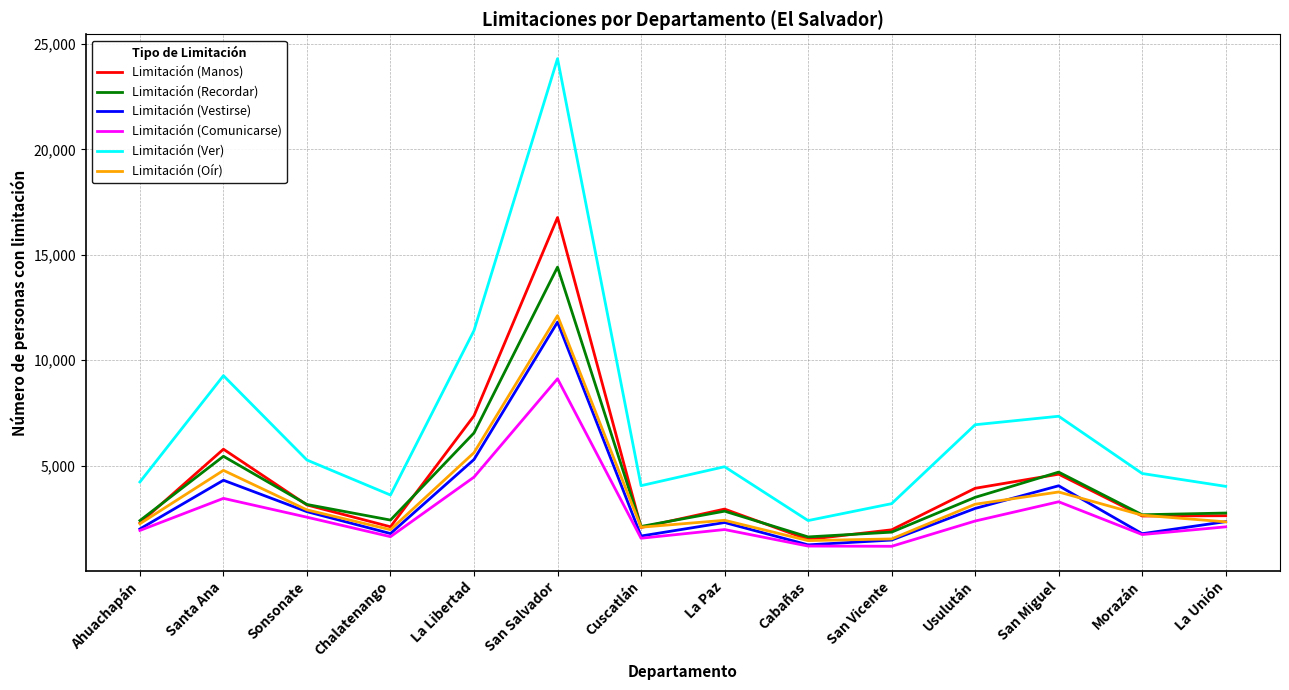

What is the difference between the second highest and second lowest values in the Limitación (Ver) series?

8215